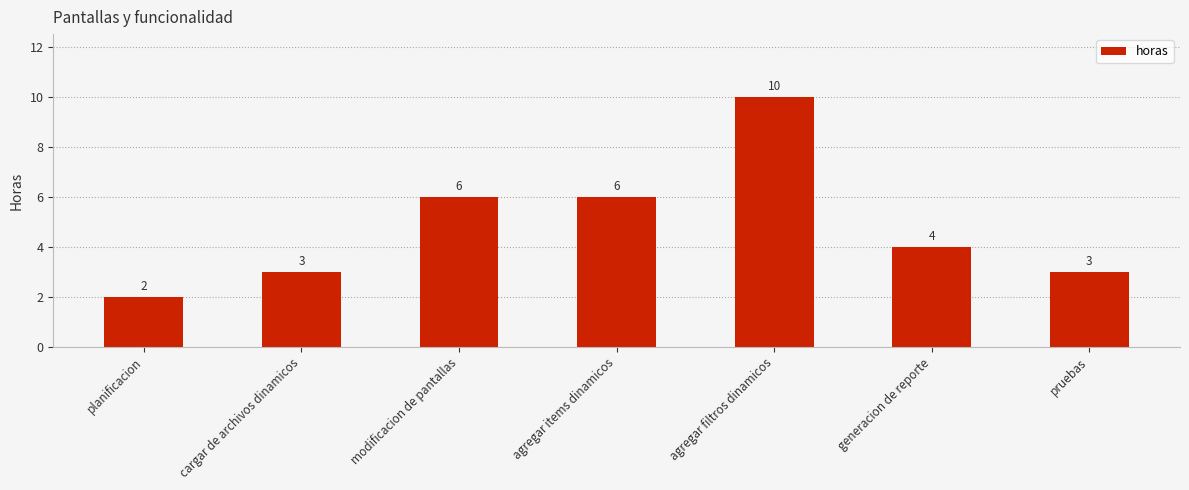

Reading left to right, what are all the values shown in this chart?

planificacion=2	cargar de archivos dinamicos=3	modificacion de pantallas=6	agregar items dinamicos=6	agregar filtros dinamicos=10	generacion de reporte=4	pruebas=3